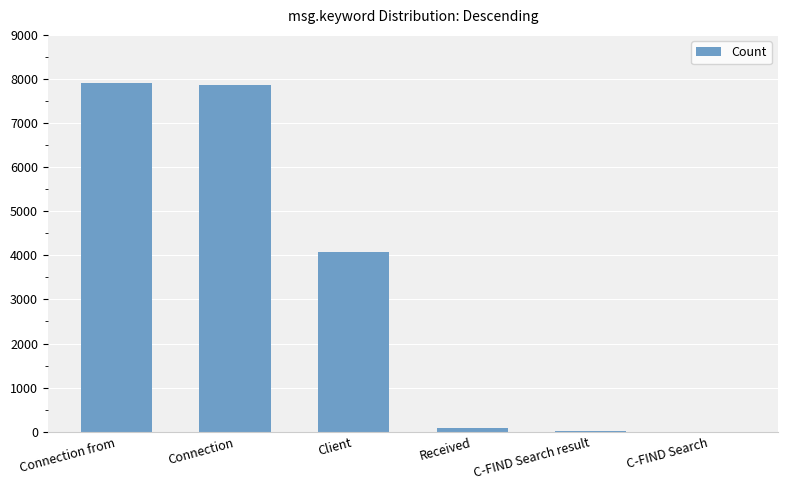

Which has a higher value, Client or Connection from?

Connection from